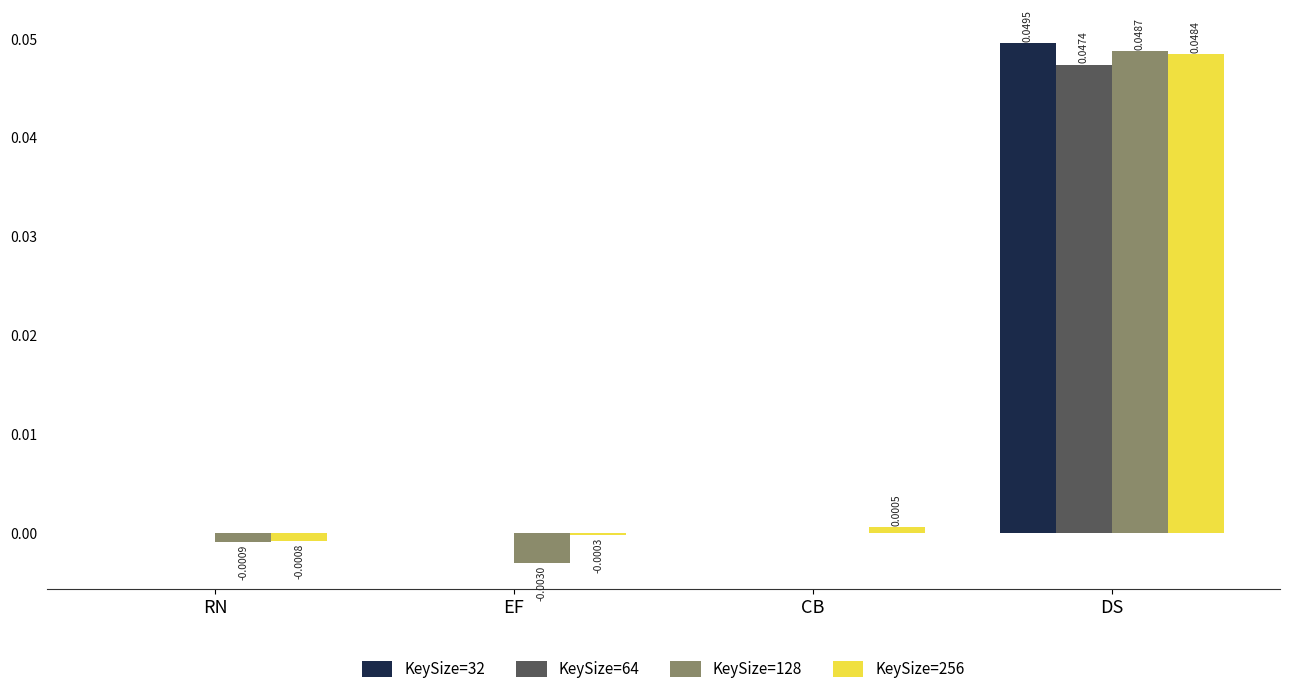

At which label is KeySize=128 closest to 0?

CB